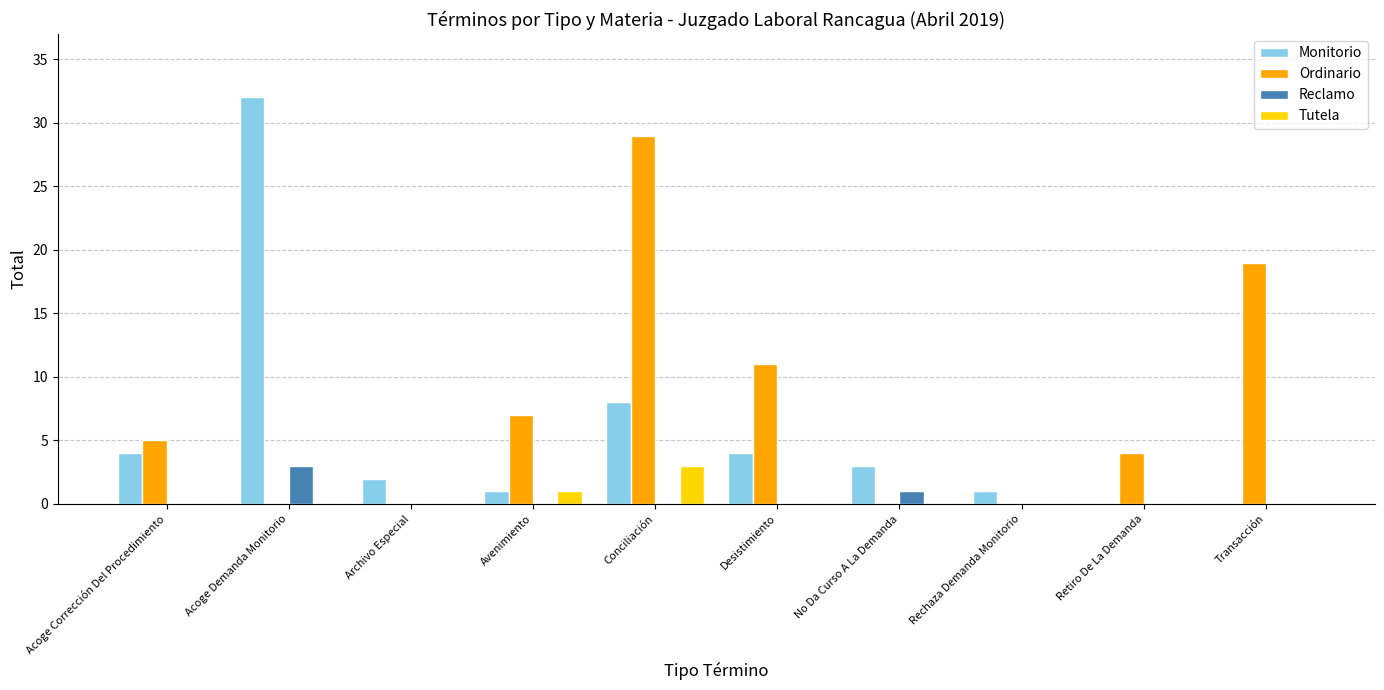

Are the bars horizontal?

No